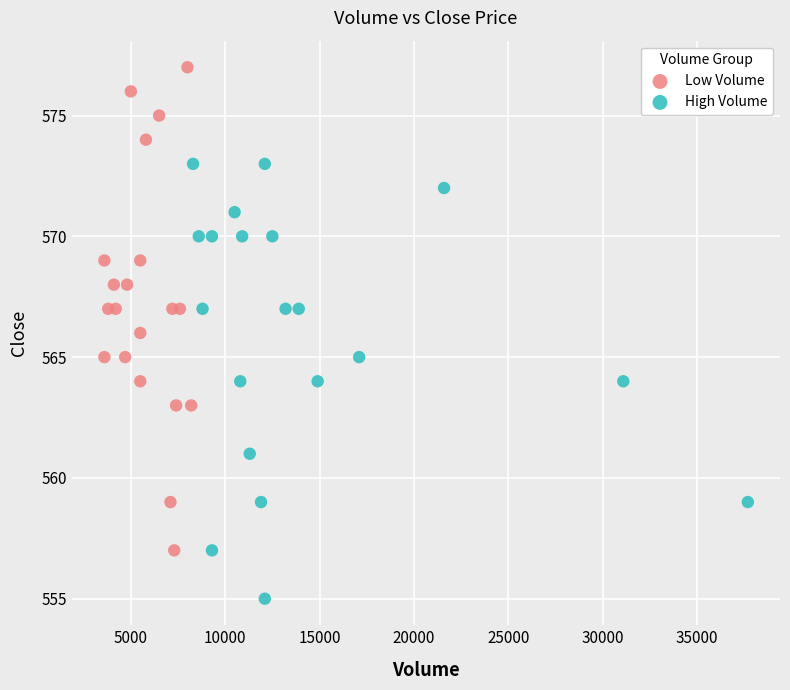

Which series reaches the minimum Y coordinate?

High Volume